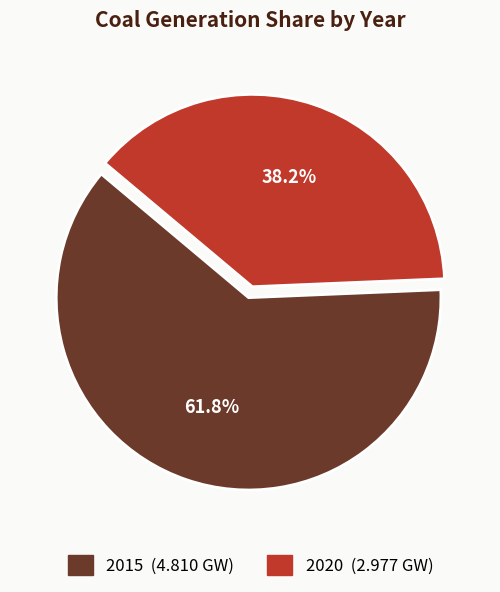

Count the number of slices in the pie.

2